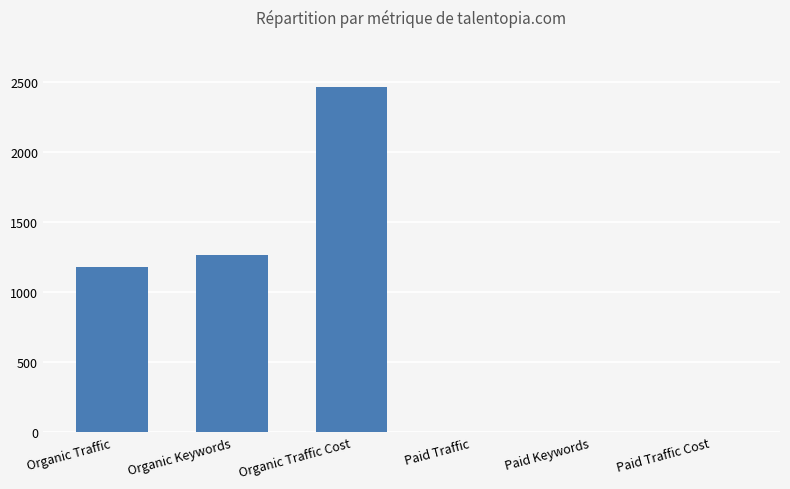

The value at Organic Keywords is 560. True or false?

False